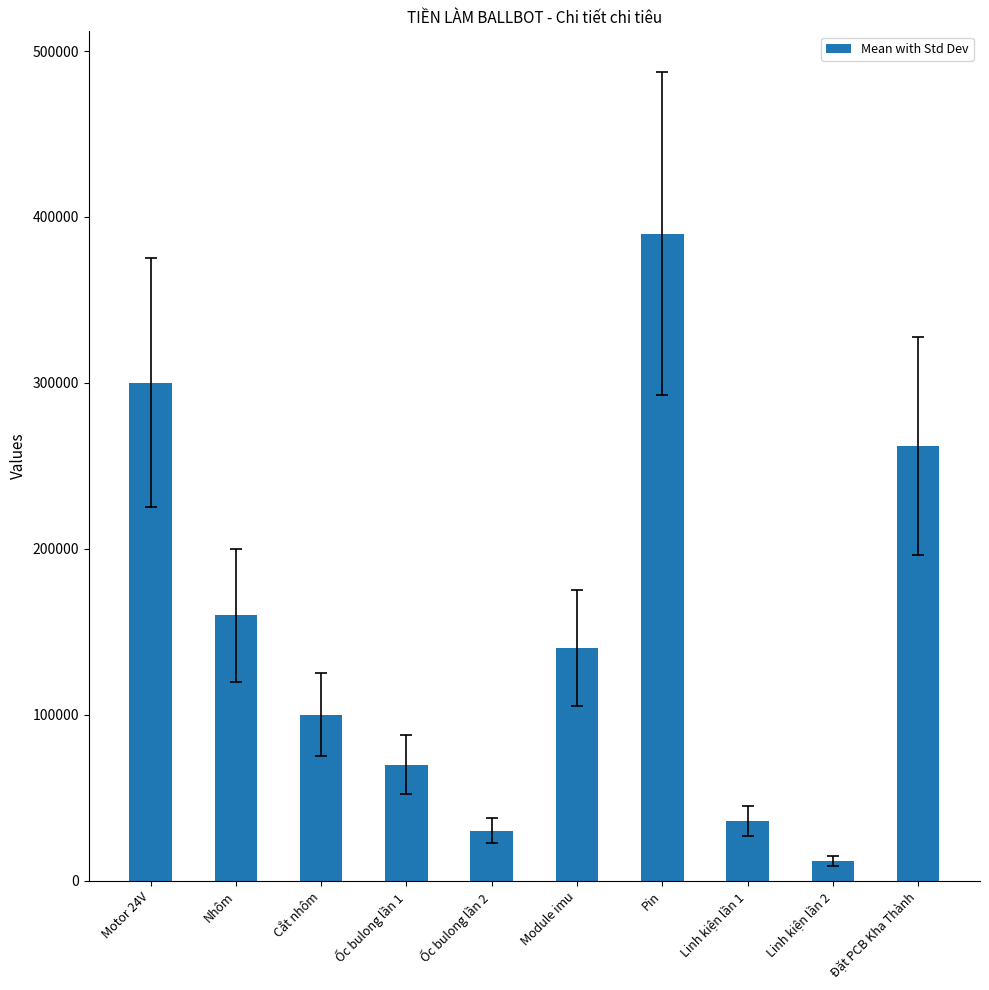

Which label corresponds to the largest value in the chart?

Pin